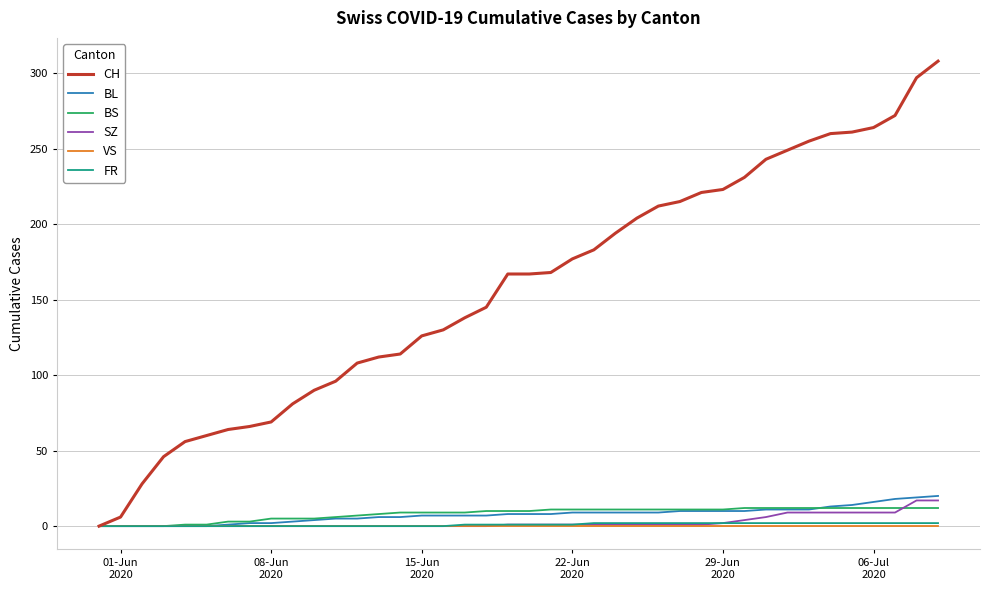

Which series has the largest range (max minus min)?

CH